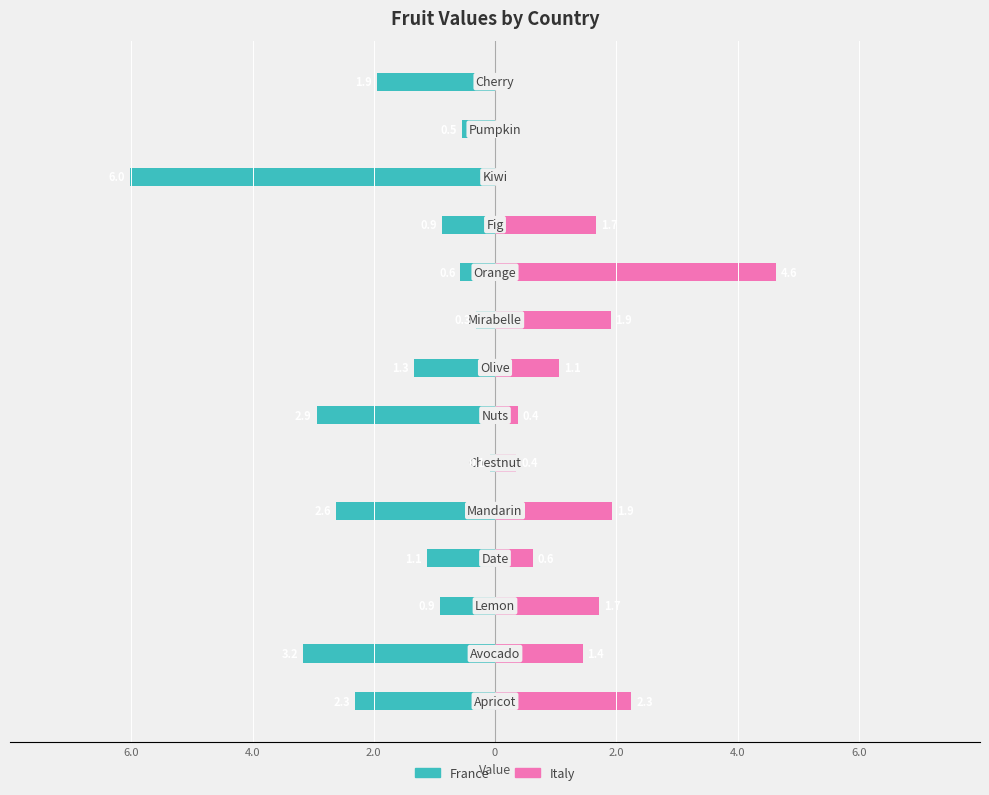

Does the chart contain any negative values?

Yes